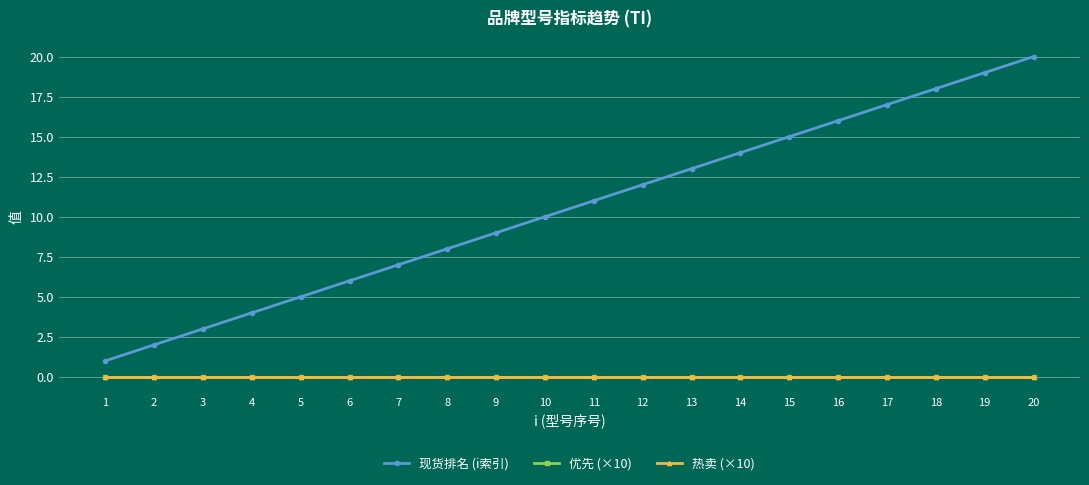

Reading left to right, what are all the values shown in this chart?

现货排名 (i索引): 1=1	2=2	3=3	4=4	5=5	6=6	7=7	8=8	9=9	10=10	11=11	12=12	13=13	14=14	15=15	16=16	17=17	18=18	19=19	20=20
优先 (×10): 1=0	2=0	3=0	4=0	5=0	6=0	7=0	8=0	9=0	10=0	11=0	12=0	13=0	14=0	15=0	16=0	17=0	18=0	19=0	20=0
热卖 (×10): 1=0	2=0	3=0	4=0	5=0	6=0	7=0	8=0	9=0	10=0	11=0	12=0	13=0	14=0	15=0	16=0	17=0	18=0	19=0	20=0